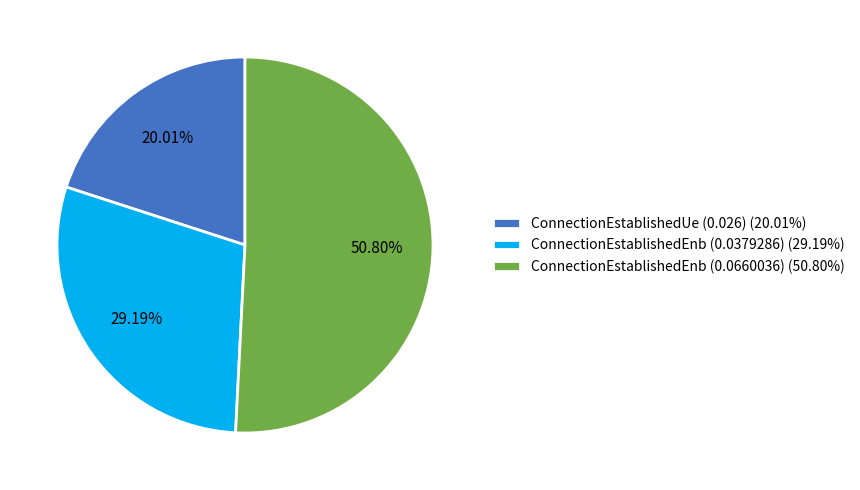

Is there any slice that represents more than half of the pie?

Yes